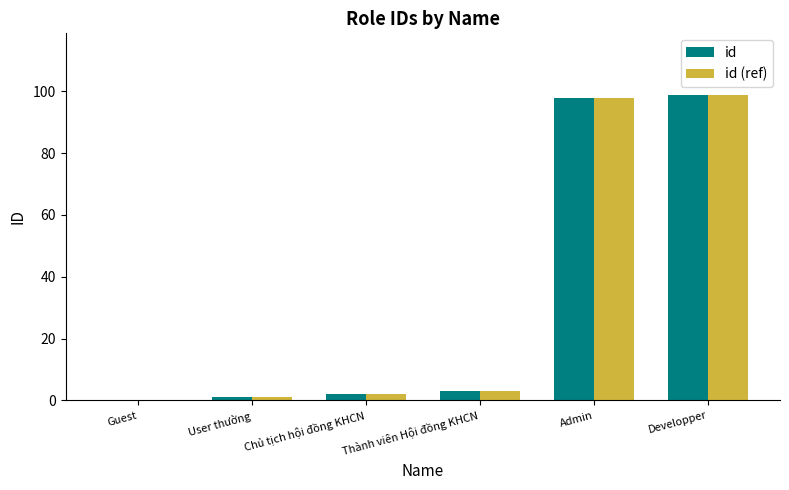

What is the maximum value shown in the chart?

99